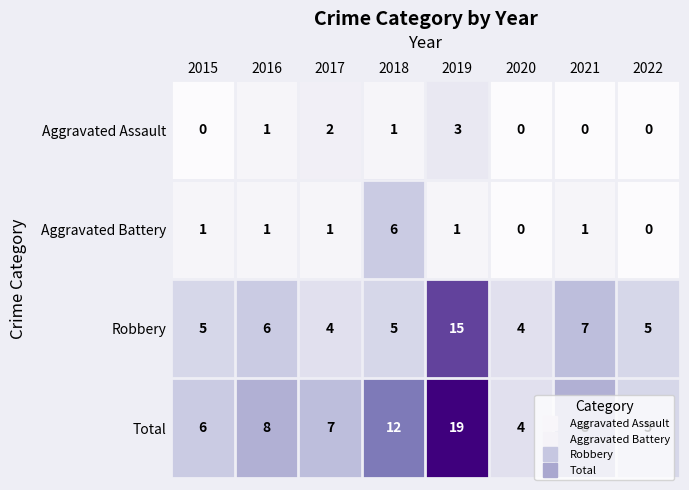

Which label corresponds to the largest value in the chart?

2019